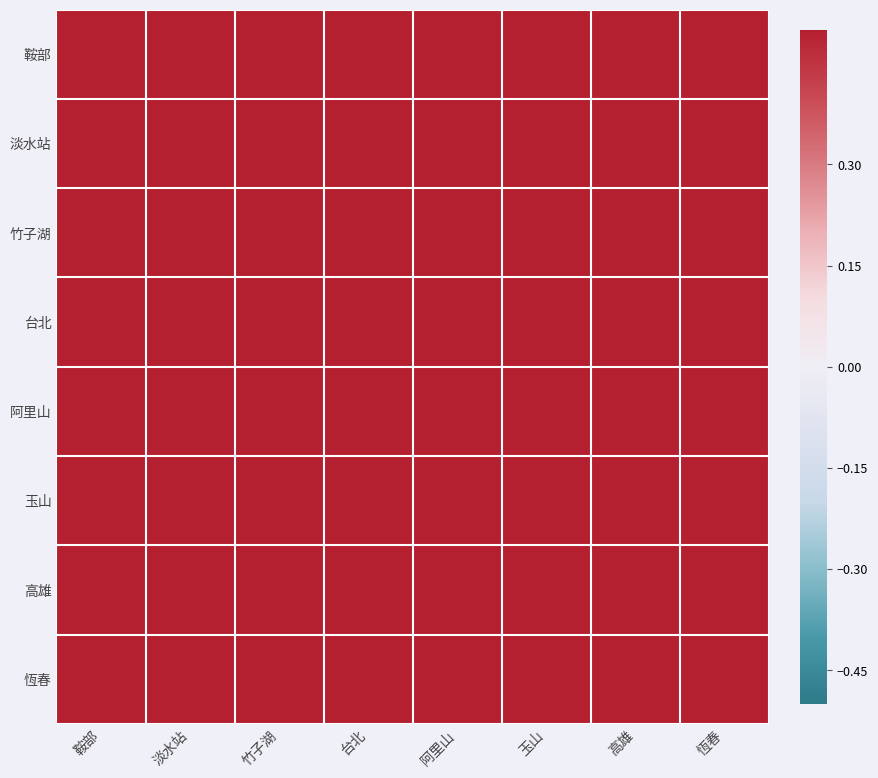

At how many categories does at least one series exceed 0?

8